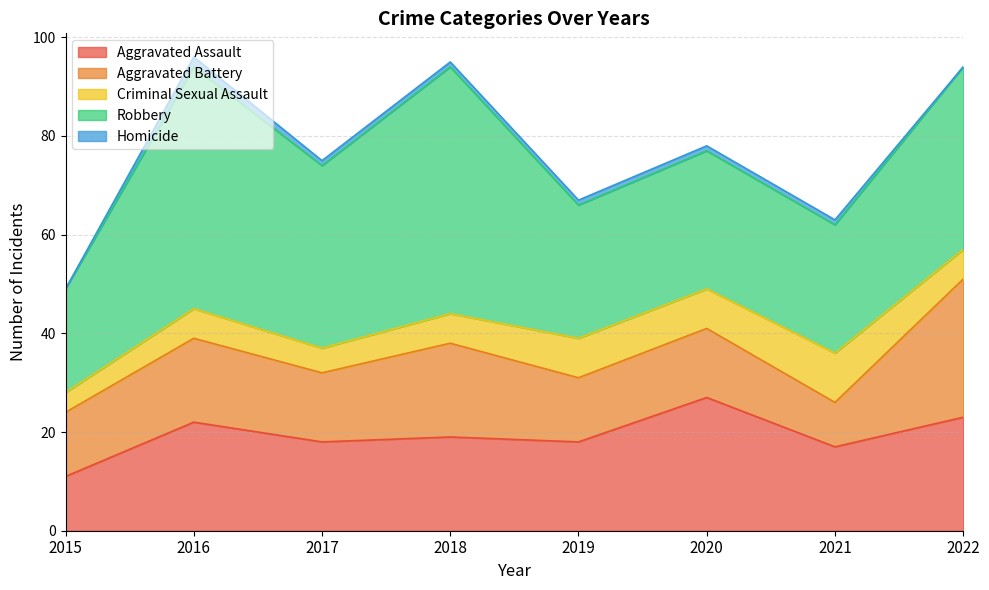

What value does the Aggravated Assault series have at 2016?

22